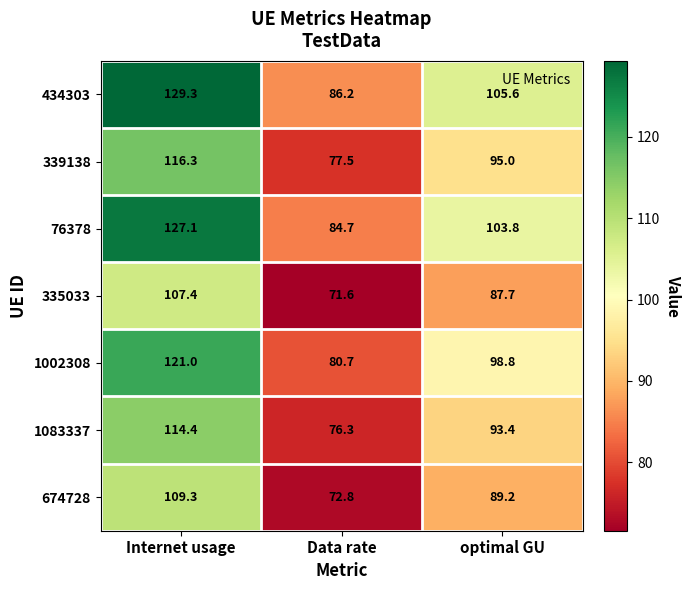

Which category has the lowest value across all series?

Data rate